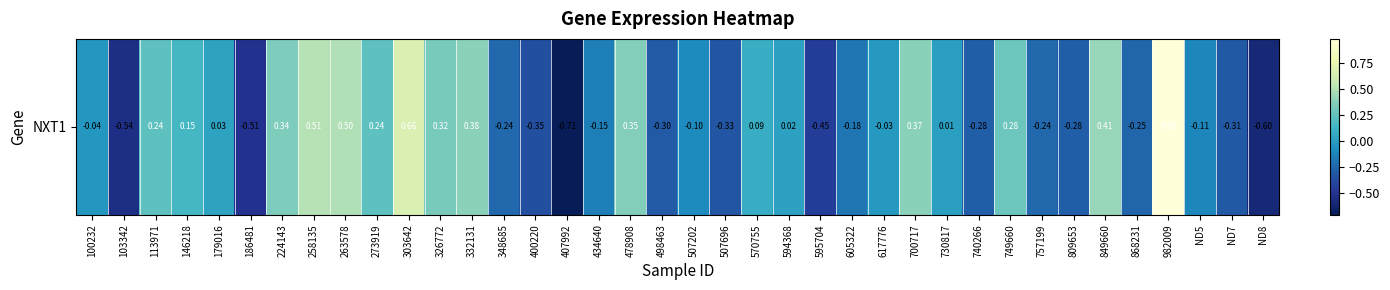

Rank the categories by value from lowest to highest.

407992, ND8, 103342, 186481, 595704, 400220, 507696, ND7, 498463, 740266, 809653, 868231, 348685, 757199, 605322, 434640, ND5, 507202, 100232, 617776, 730817, 594368, 179016, 570755, 146218, 273919, 113971, 749660, 326772, 224143, 478908, 700717, 332131, 849660, 263578, 258135, 303642, 982009